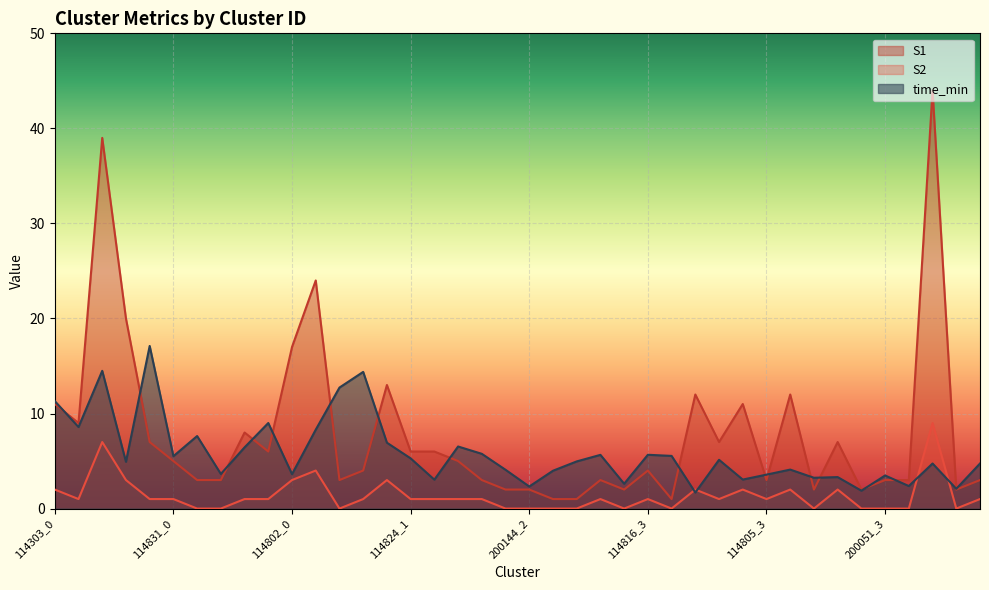

Read the time_min value at 114303_4.

17.1